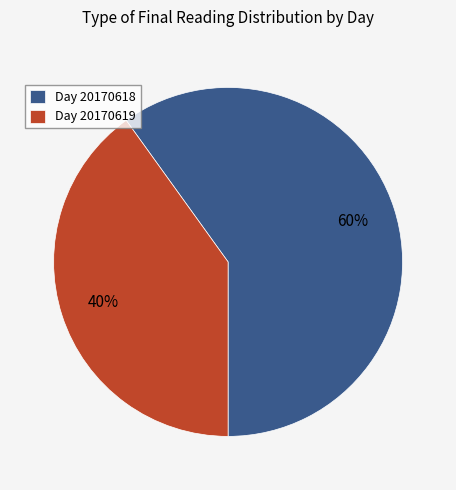

How many slices are in this pie chart?

2